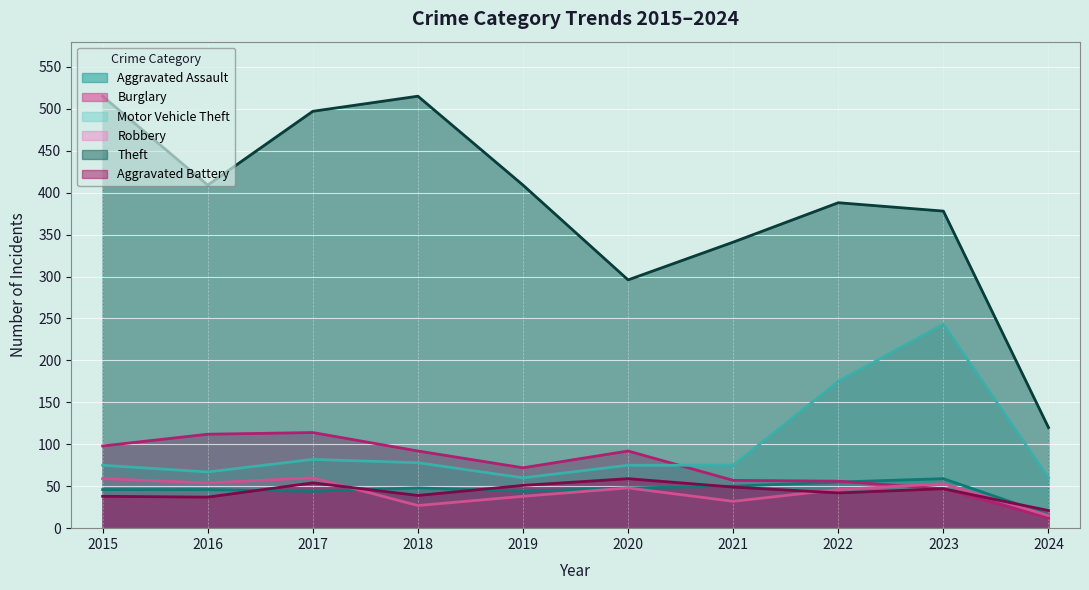

Where is the first local minimum for Aggravated Assault?

2017